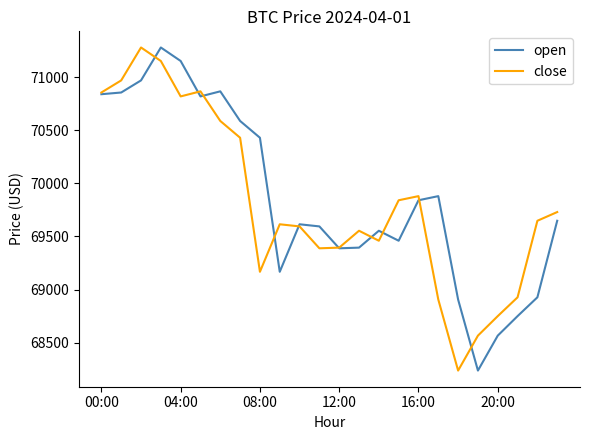

After their last crossing, which series has the higher values: close or open?

close